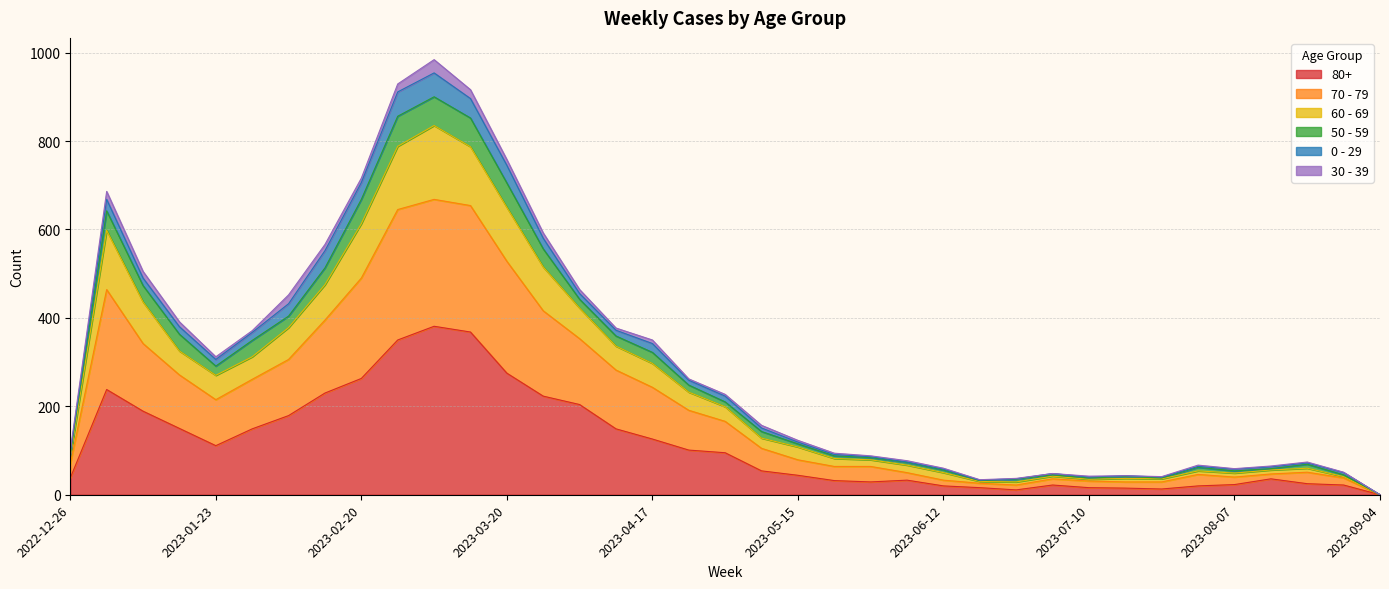

Where is 50 - 59 nearest to the value 477?

2023-01-09